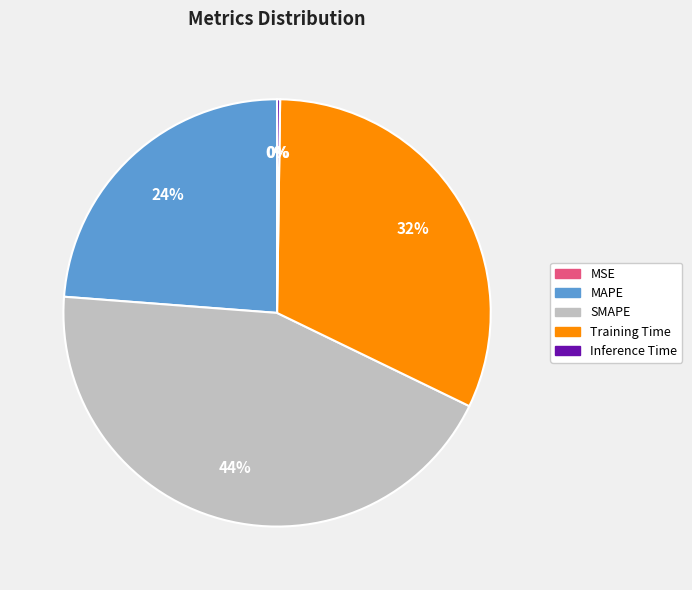

To the nearest percent, what percentage of the pie is MAPE?

24%